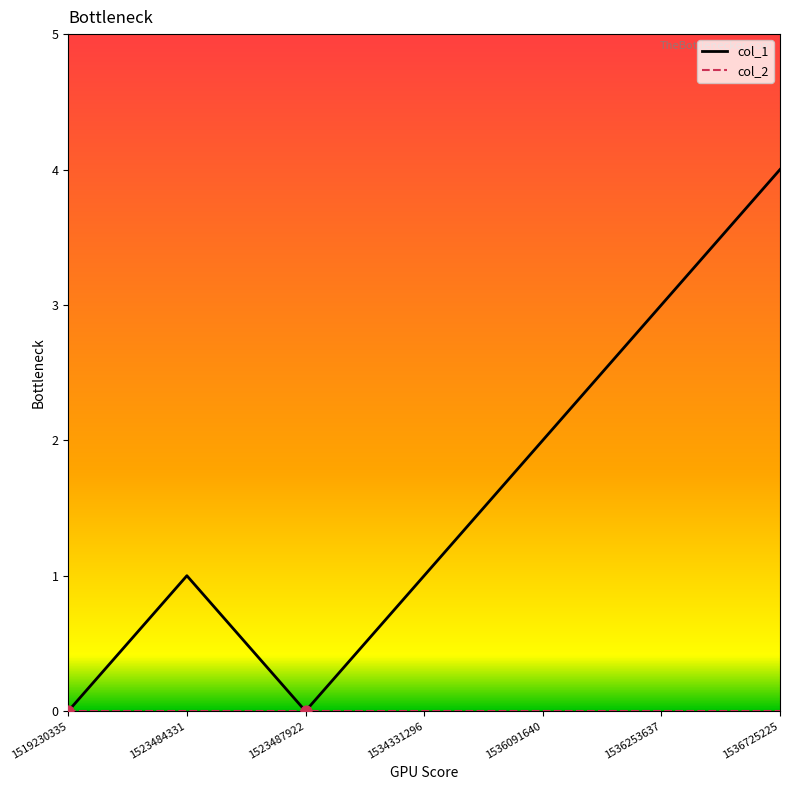

Between 1534331296 and 1536253637, which series saw the biggest shift?

col_1